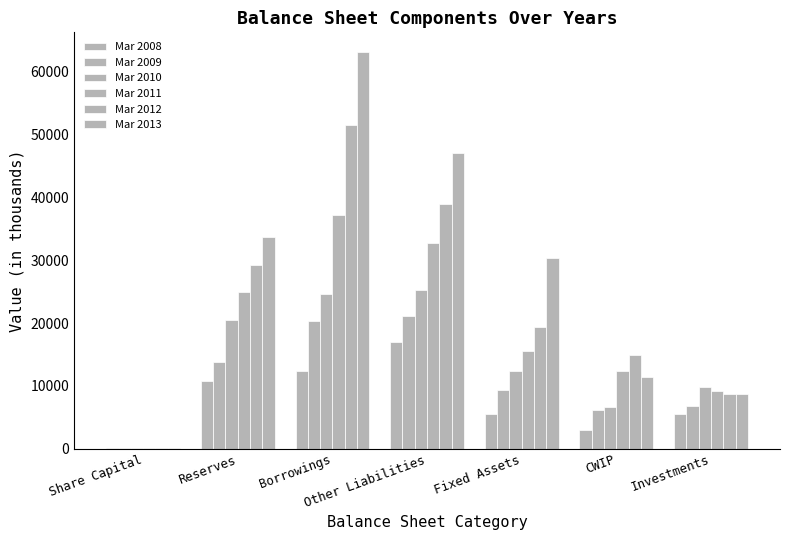

How many groups of bars are there?

7